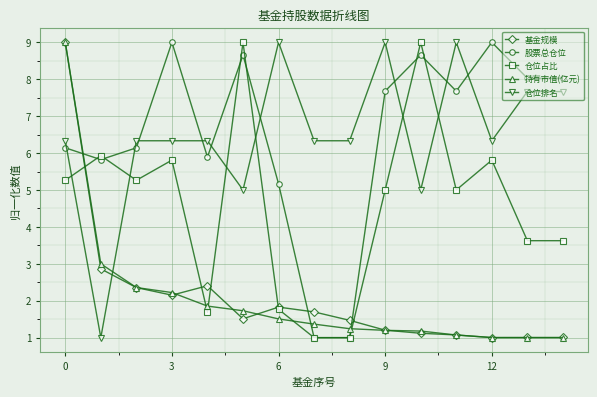

What is the value of the 基金规模 point at the 7th from the left?

1.8